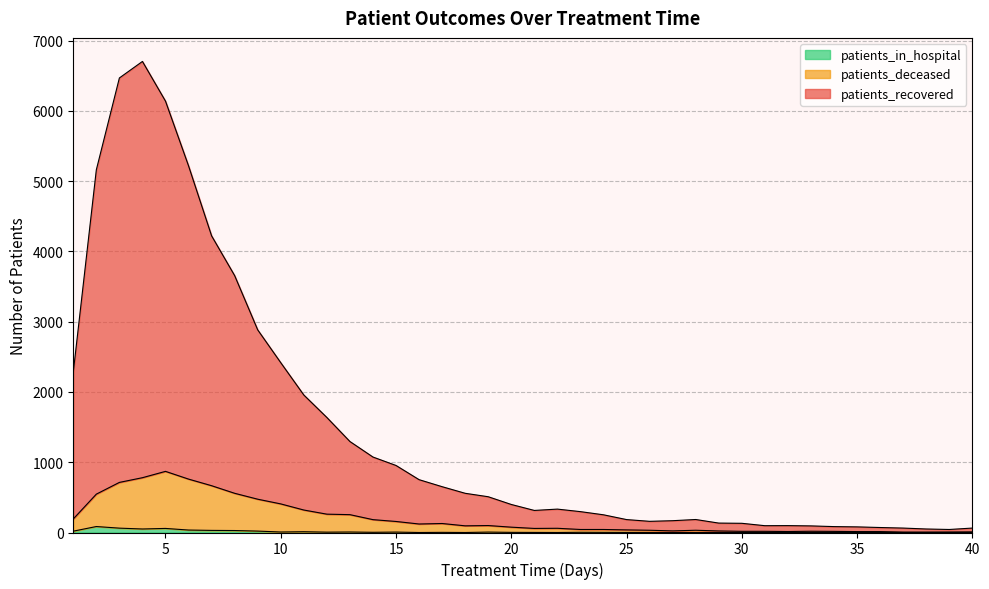

True or false: patients_in_hospital and patients_recovered intersect in this chart.

False